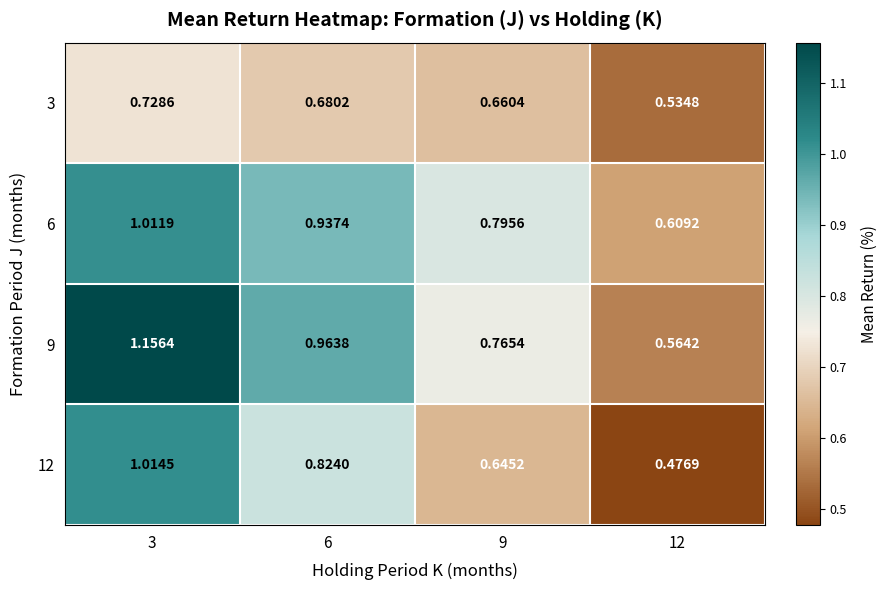

Is the value of 12 at 12 greater than the value of 6 at 9?

No